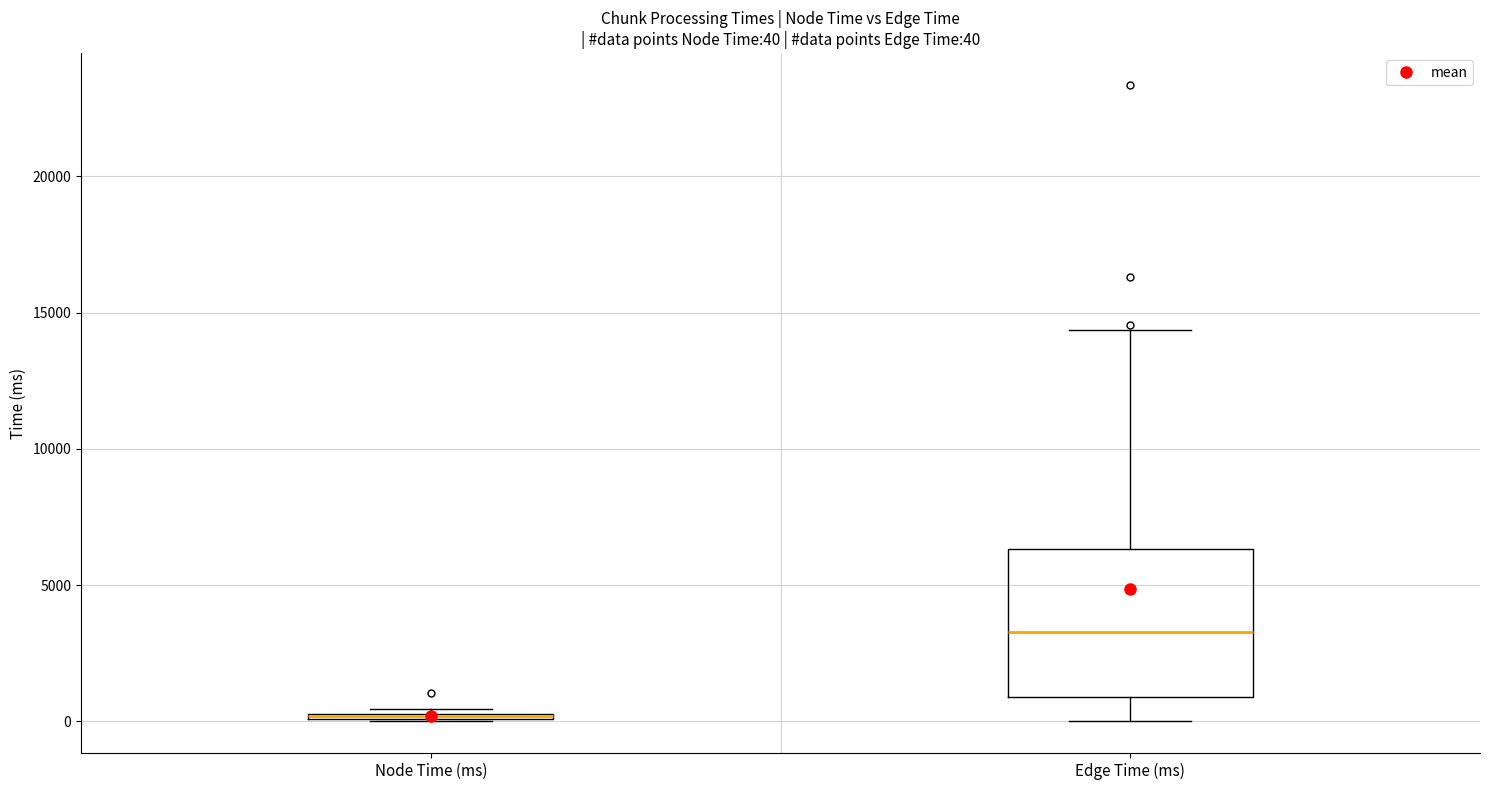

Which box is the tallest, from its lower edge to its upper edge?

Edge Time (ms)